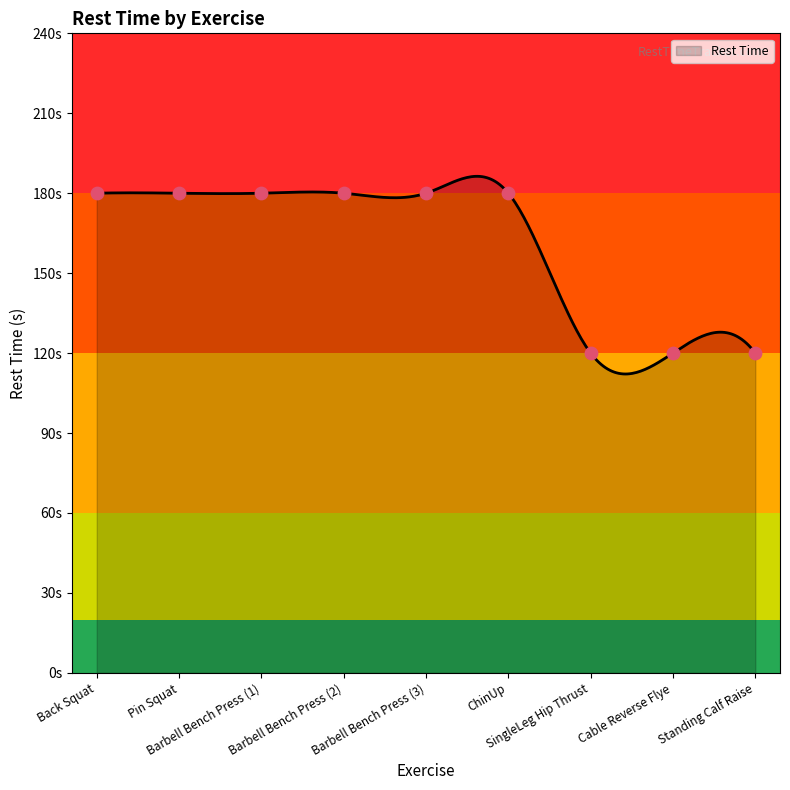

Approximately how many times larger is the value at ChinUp compared to Barbell Bench Press (3)?

1.0